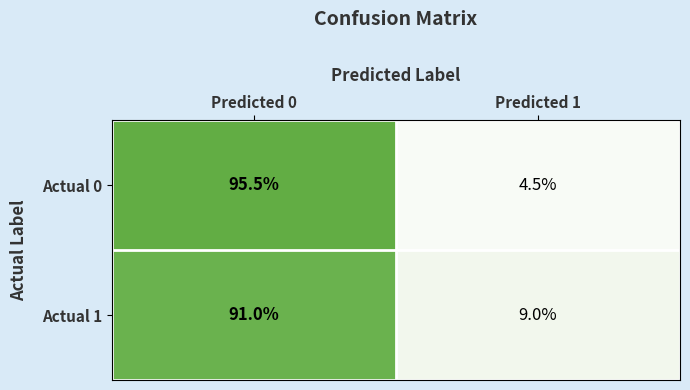

Which series changed the most between Predicted 0 and Predicted 1?

Actual 0